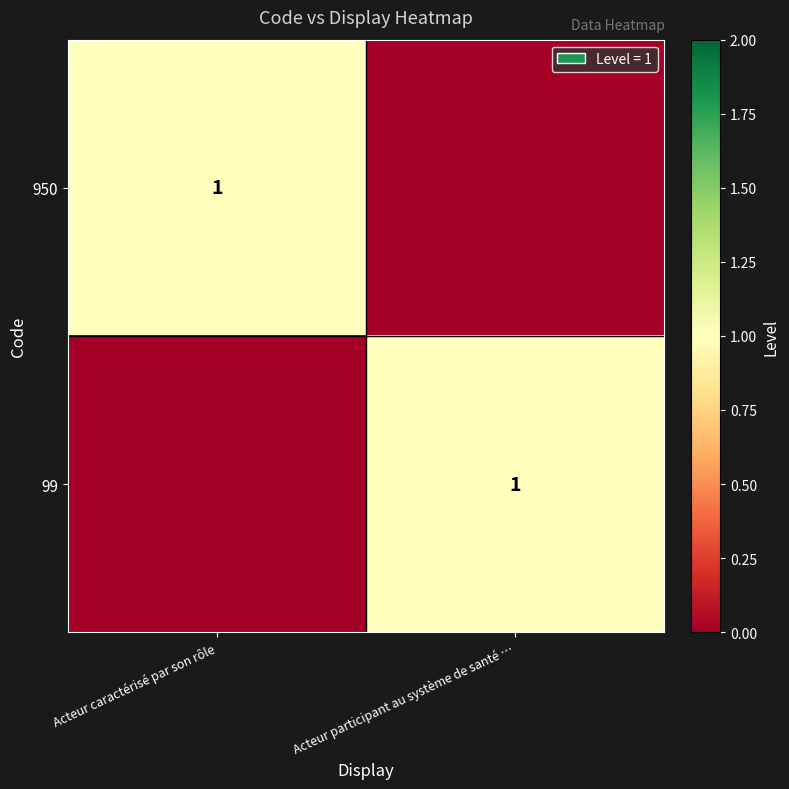

The value of 99 at Acteur participant au système de santé … is 1. True or false?

True